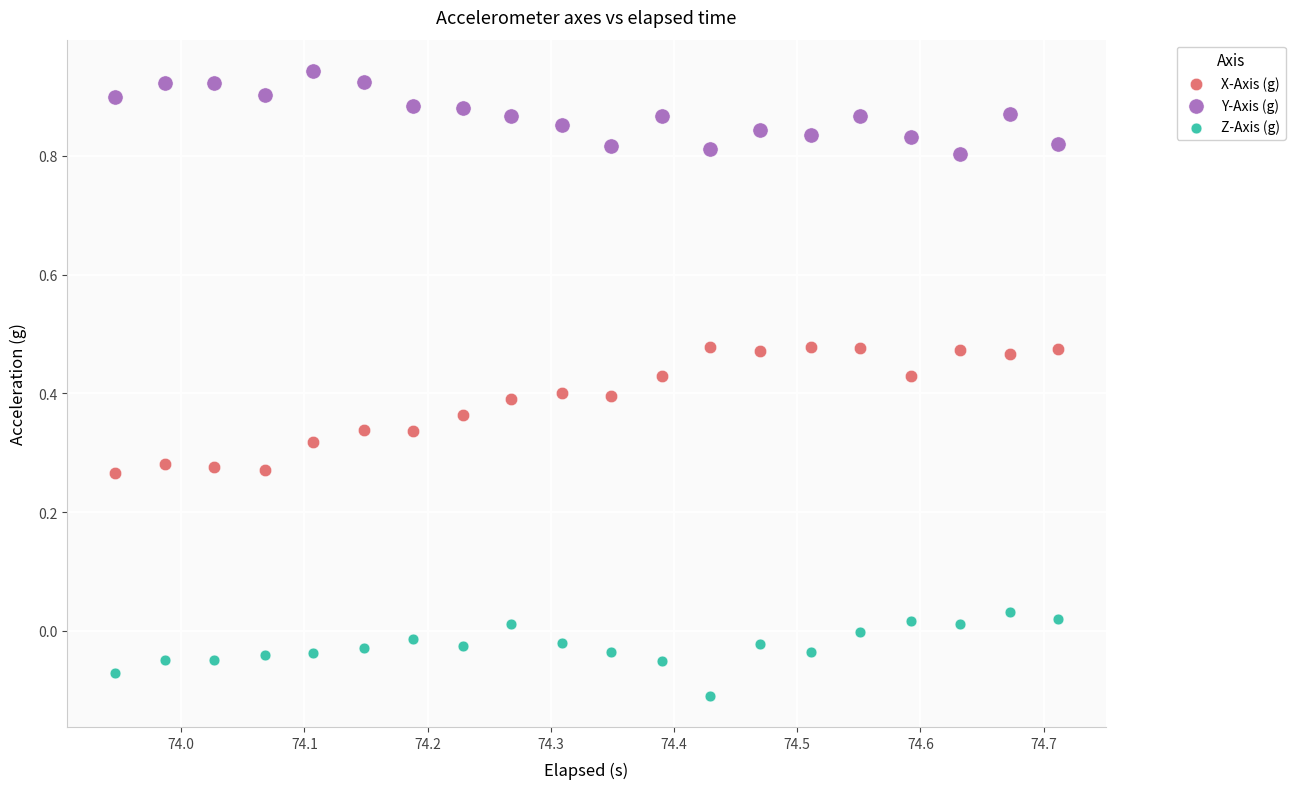

Across all data points, what is the range of Y values (max minus min)?

1.1